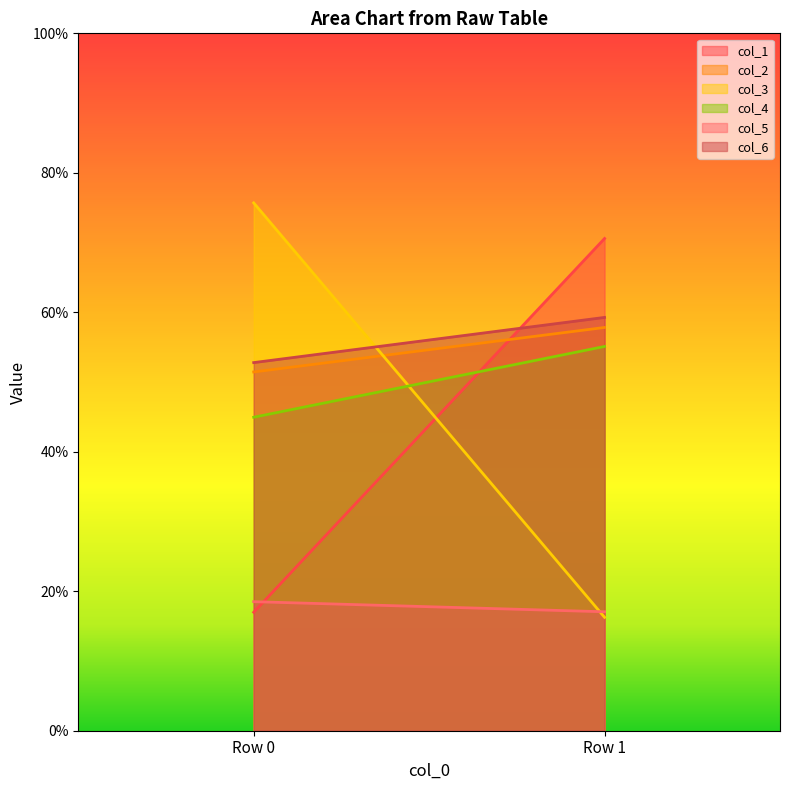

The col_1 series shows 17.0 at Row 0. True or false?

True